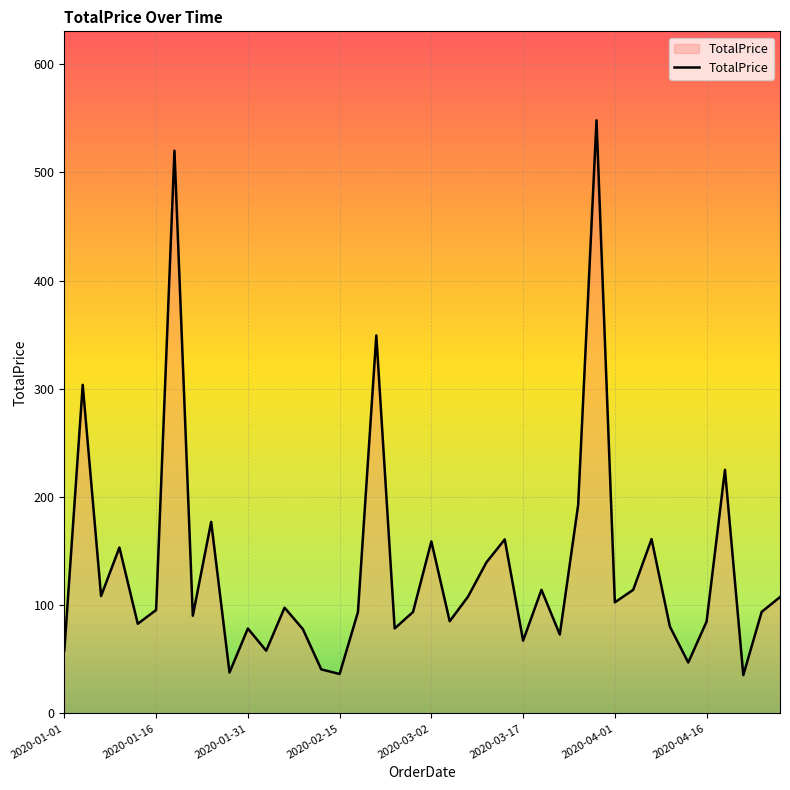

What is the greatest value displayed?

548.1